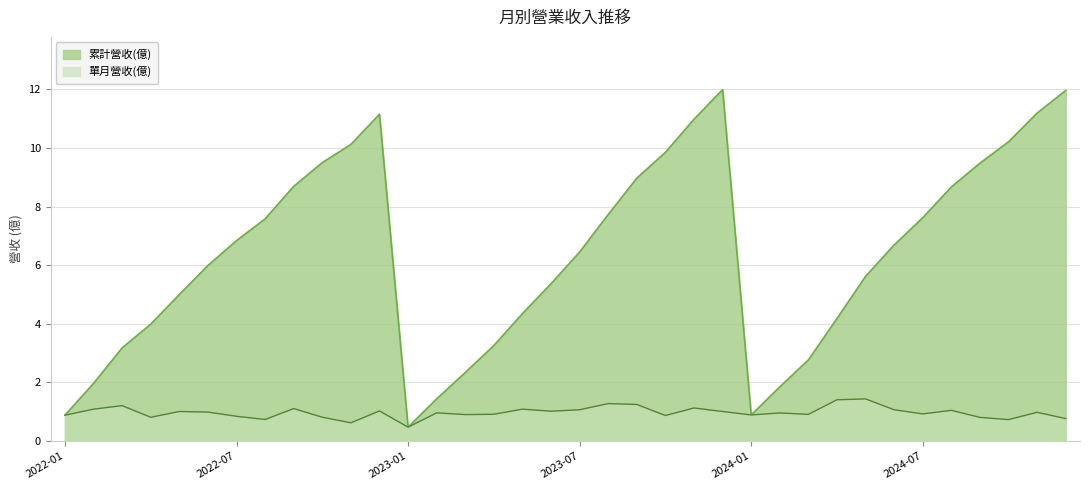

True or false: 單月營收(億) and 累計營收(億) intersect in this chart.

False